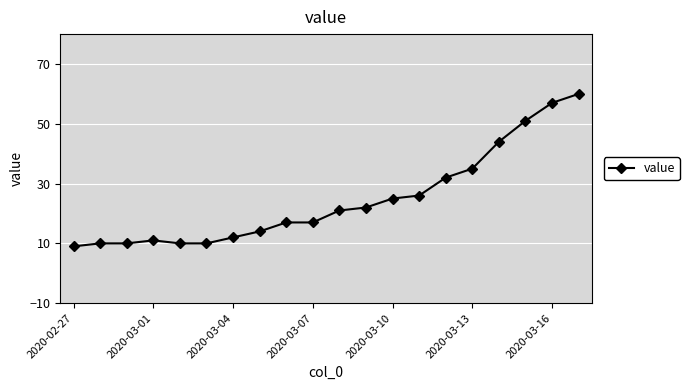

What is the average value?

25